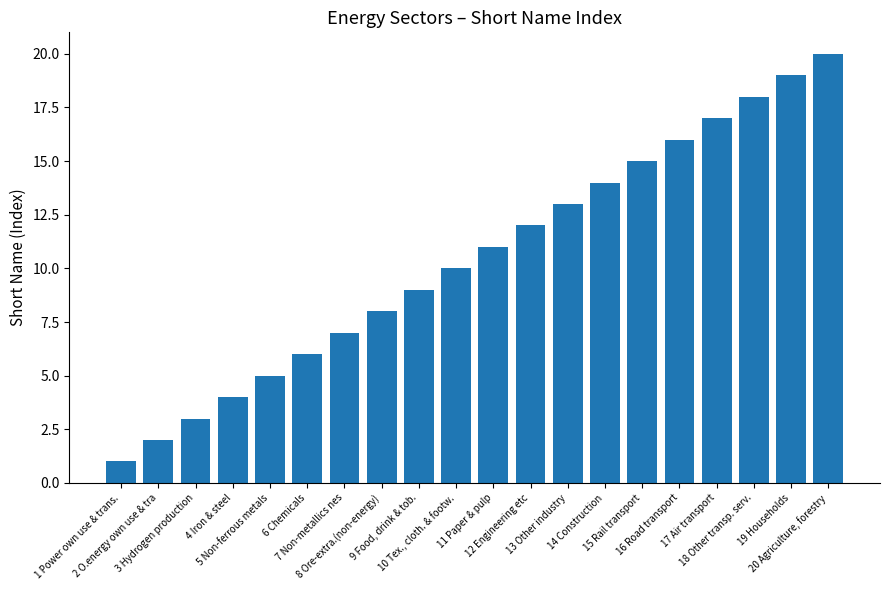

Approximately how many times larger is the value at 7 Non-metallics nes compared to 9 Food, drink & tob.?

0.8